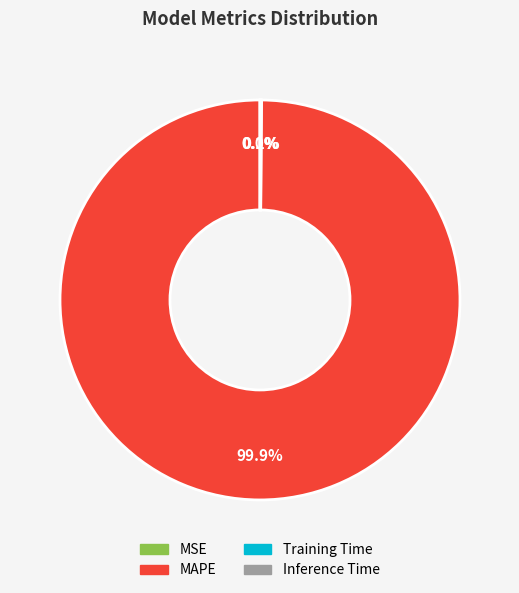

Which category has the biggest portion of the pie?

MAPE